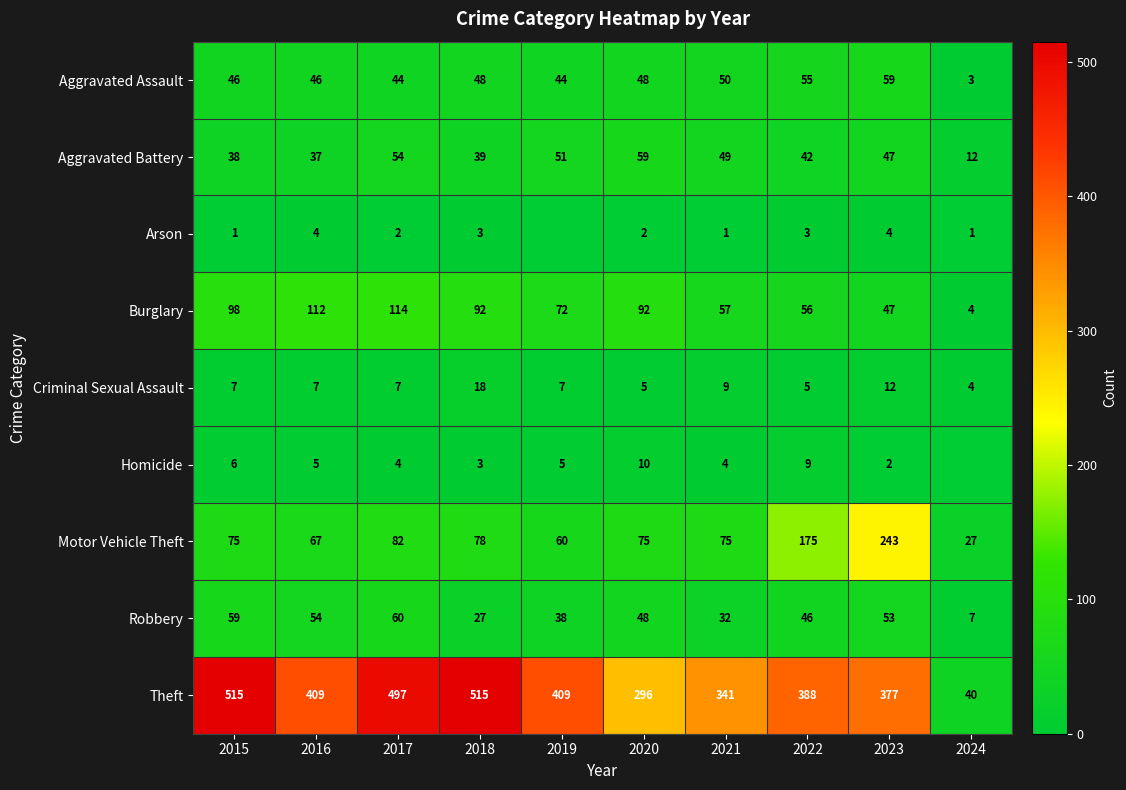

Rank the series at 2022 from lowest to highest value.

Arson, Criminal Sexual Assault, Homicide, Aggravated Battery, Robbery, Aggravated Assault, Burglary, Motor Vehicle Theft, Theft